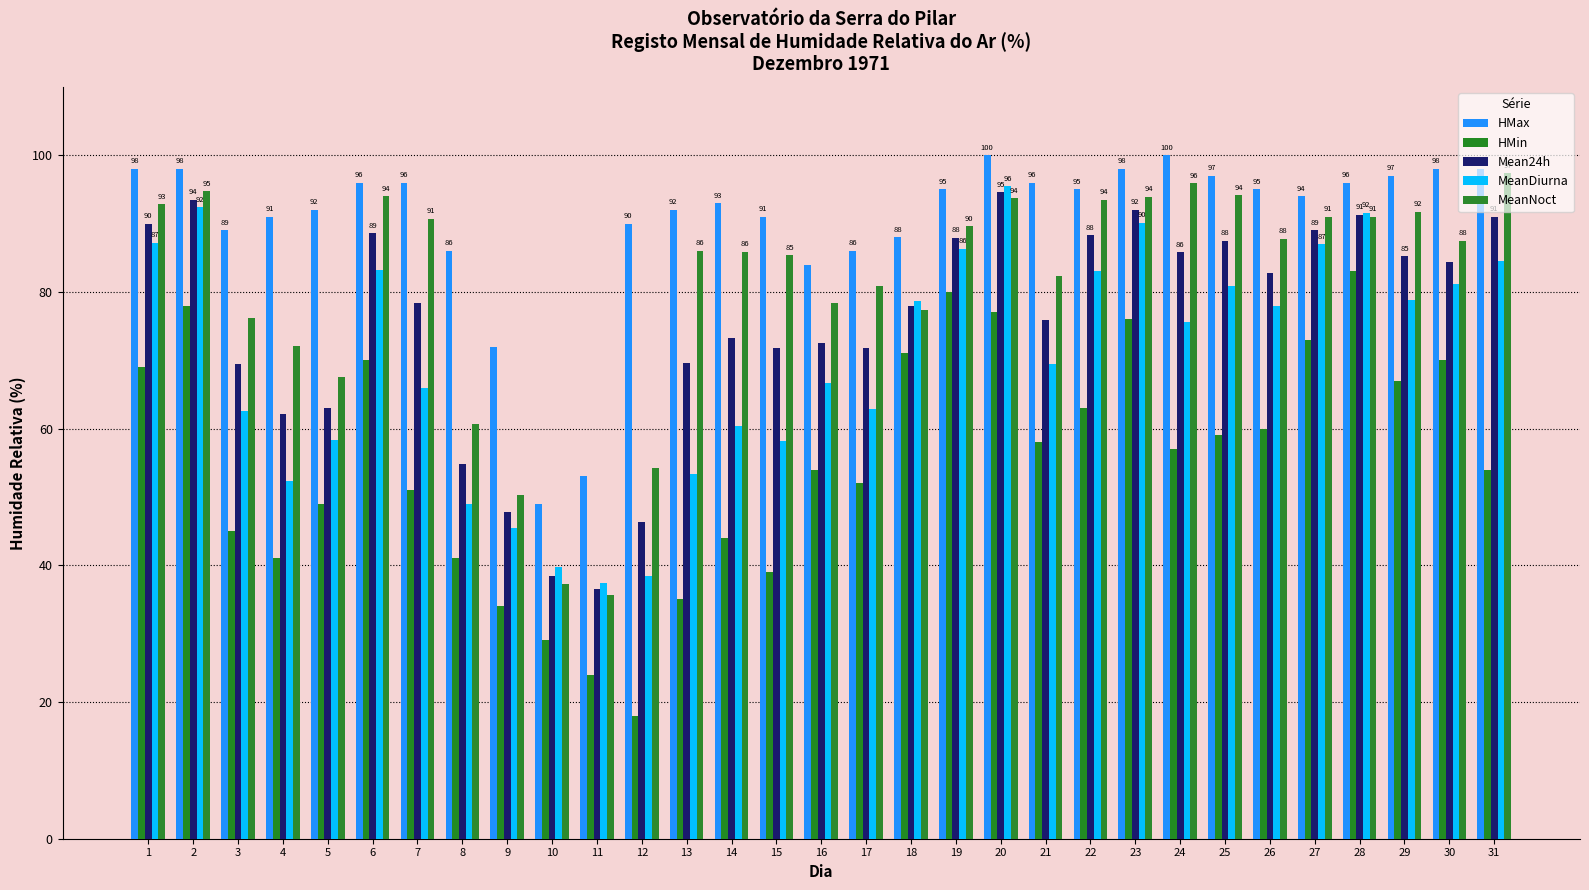

The MeanDiurna series shows 84.5 at 31. True or false?

True